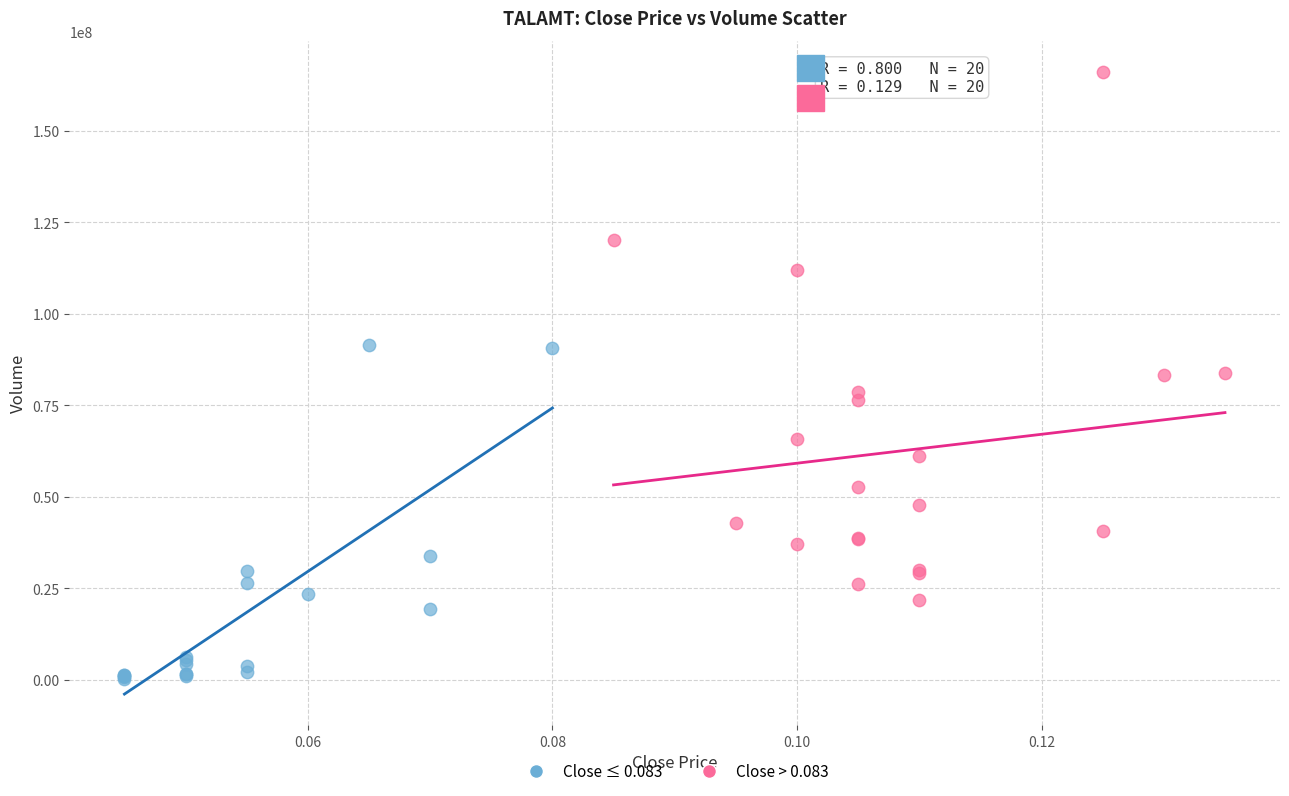

What are all the series names shown in the legend?

Close ≤ 0.083, Close > 0.083